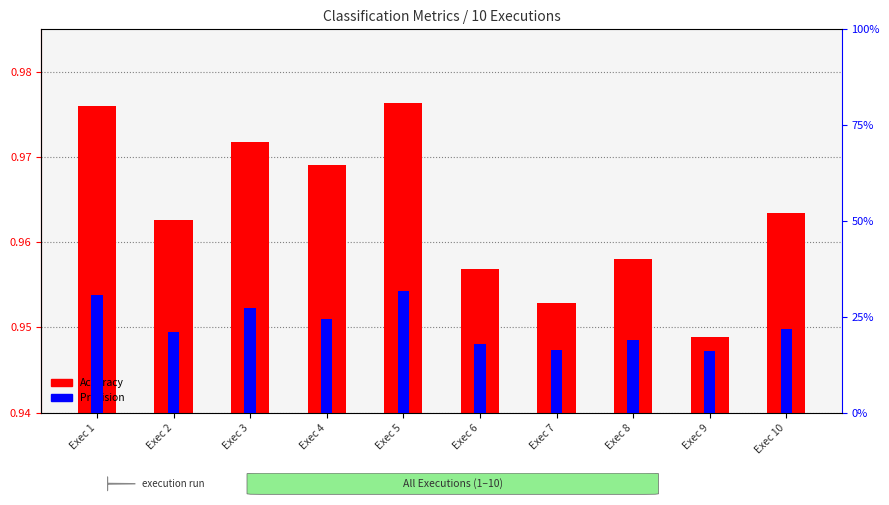

The value of Precision at Exec 2 is 0.0. True or false?

False